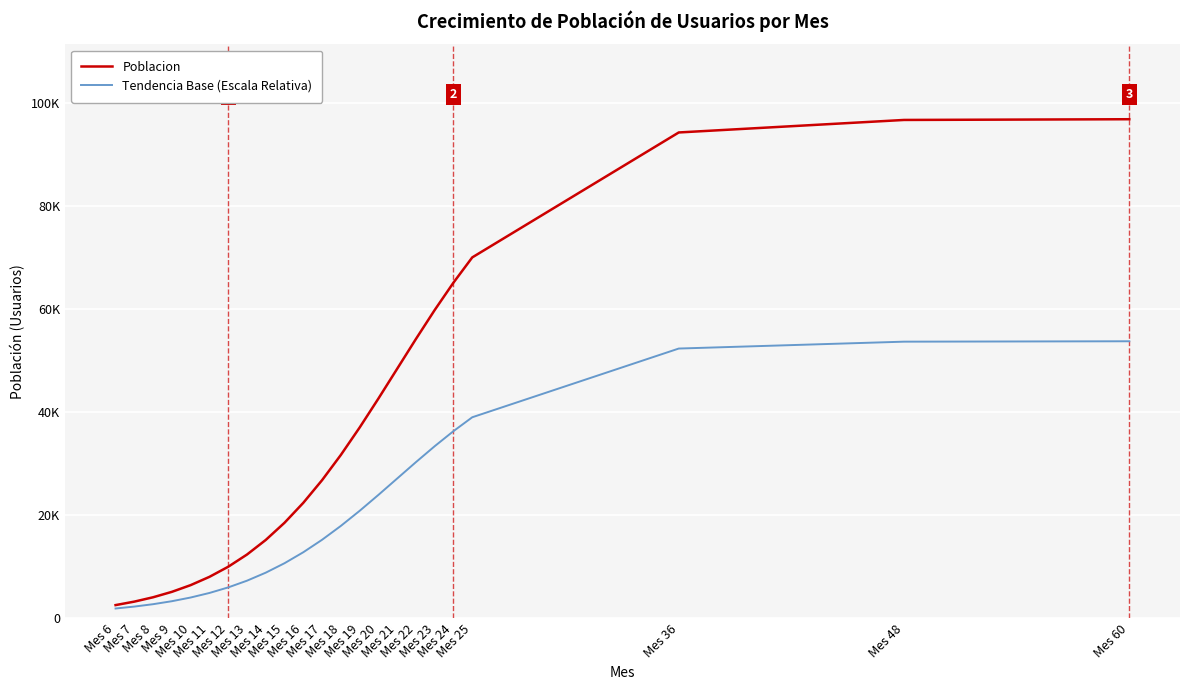

Reading left to right, extract all data points from this chart.

Poblacion: 2577.2	3252.9	4097.9	5150.3	6454.3	8059.4	10019.5	12389.8	15222.6	18560.7	22429.9	26829.5	31724.4	37040.2	42663.7	48450.0	54236.3	59859.8	65175.6	70070.5	94322.8	96751.6	96891.7
Tendencia Base (Escala Relativa): 1917.5	2289.1	2753.8	3332.7	4049.9	4932.7	6010.7	7314.4	8872.4	10708.4	12836.5	15256.2	17948.4	20872.1	23965.1	27147.5	30329.9	33422.9	36346.6	39038.8	52377.5	53713.4	53790.4